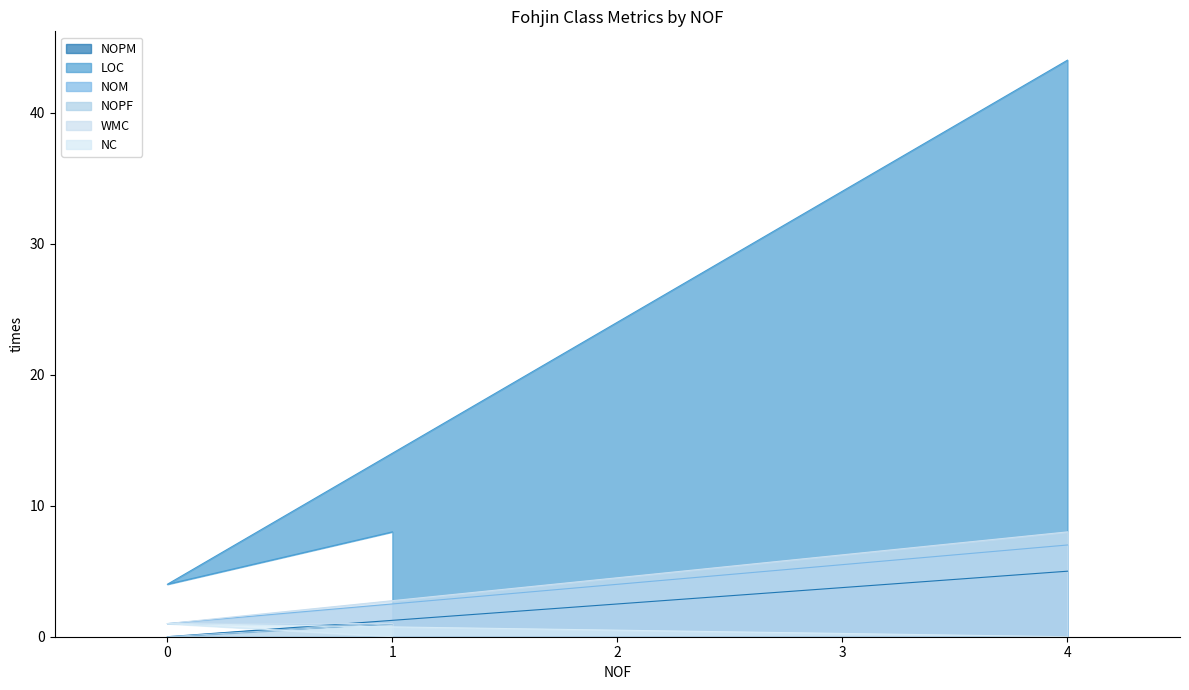

What is the greatest value displayed?

44